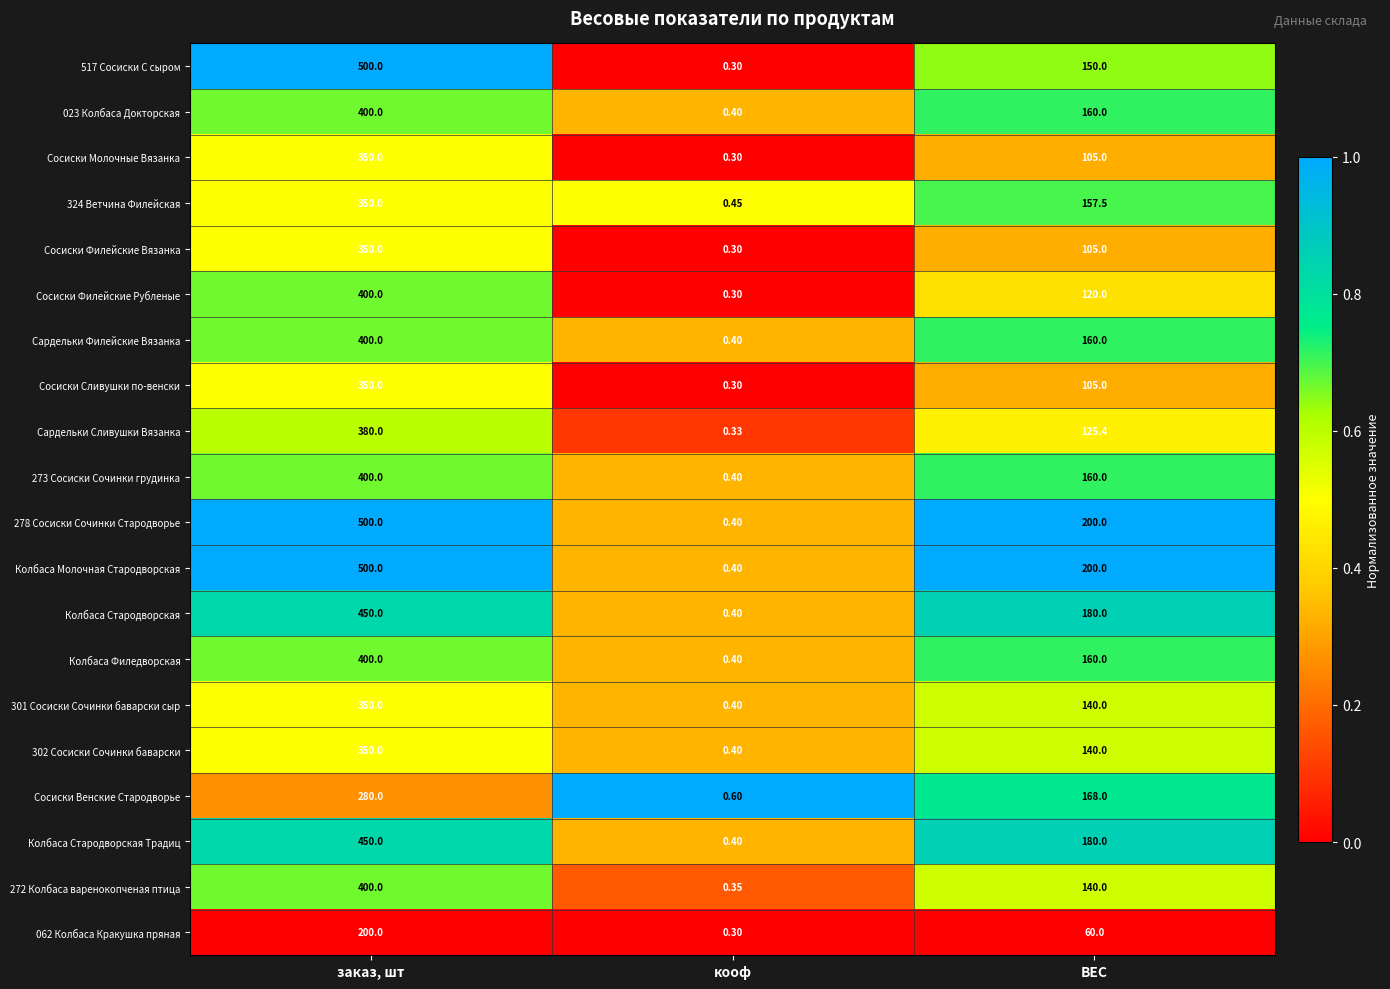

What is the spread (max minus min) of values at заказ, шт?

300.0